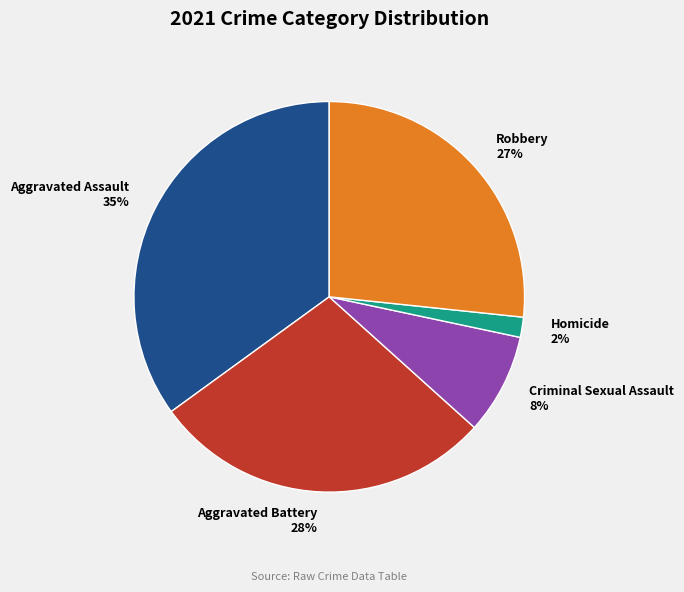

To the nearest percent, what is the difference between the Aggravated Assault and Aggravated Battery slice percentages?

7%